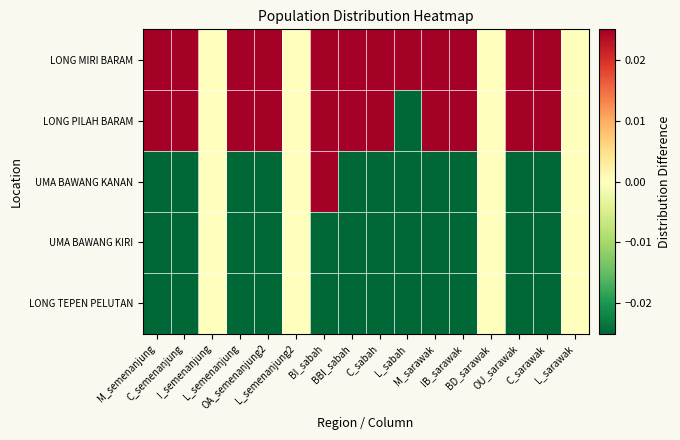

Which has a higher value, M_semenanjung or L_semenanjung2?

M_semenanjung